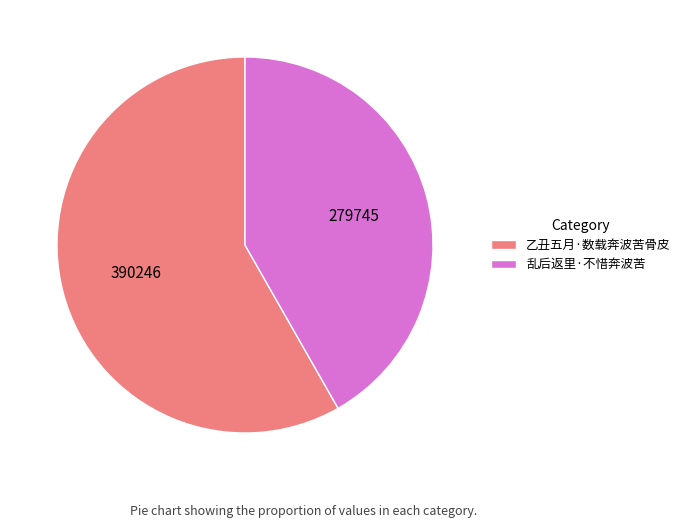

Approximately how many times larger is the value at 乱后返里·不惜奔波苦 compared to 乙丑五月·数载奔波苦骨皮?

0.7